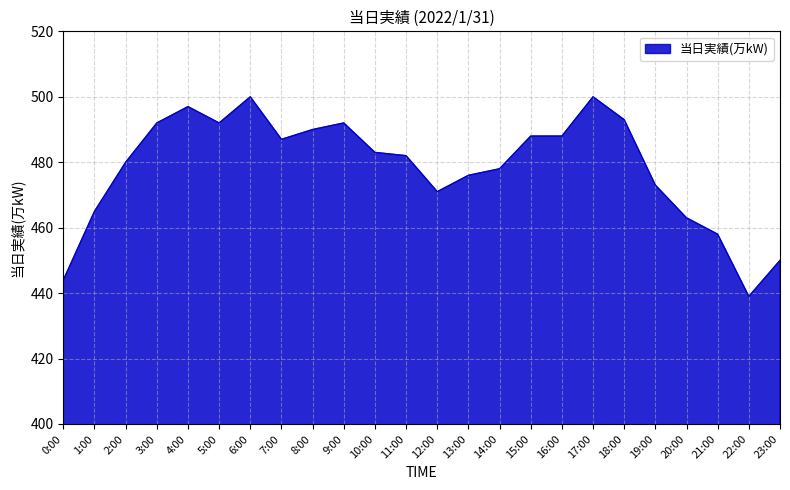

Is it true that the value at 22:00 is 161?

False